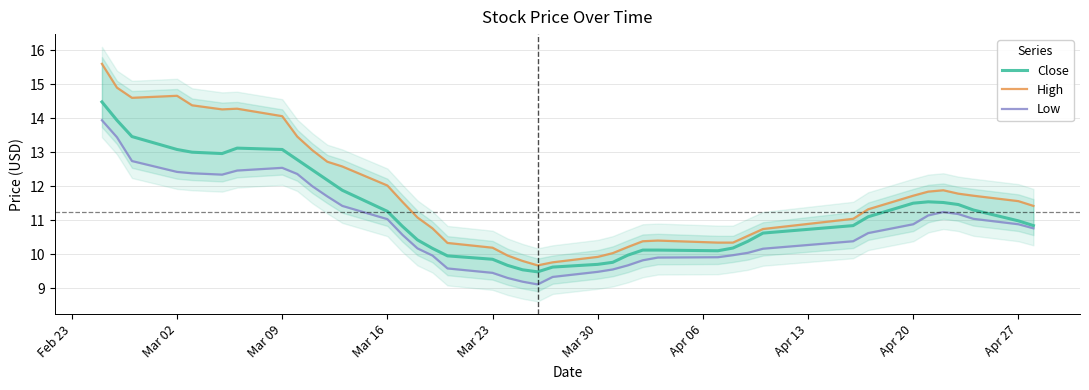

Reading left to right, list all the values displayed in this chart.

Close: 14.5	13.9	13.5	13.1	13.0	13.0	13.1	13.1	12.8	12.5	12.2	11.9	11.3	10.8	10.4	10.2	9.9	9.8	9.7	9.5	9.5	9.6	9.7	9.8	10.0	10.1	10.1	10.1	10.2	10.4	10.6	10.8	11.1	11.5	11.5	11.5	11.5	11.3	11.0	10.8
High: 15.6	14.9	14.6	14.7	14.4	14.3	14.3	14.1	13.5	13.1	12.7	12.6	12.0	11.5	11.1	10.8	10.3	10.2	10.0	9.8	9.7	9.8	9.9	10.0	10.2	10.4	10.4	10.3	10.3	10.5	10.7	11.0	11.3	11.7	11.8	11.9	11.8	11.7	11.6	11.4
Low: 13.9	13.4	12.7	12.4	12.4	12.3	12.5	12.5	12.4	12.0	11.7	11.4	11.0	10.6	10.2	10.0	9.6	9.4	9.3	9.2	9.1	9.3	9.5	9.6	9.7	9.8	9.9	9.9	10.0	10.0	10.2	10.4	10.6	10.9	11.1	11.2	11.2	11.0	10.9	10.8